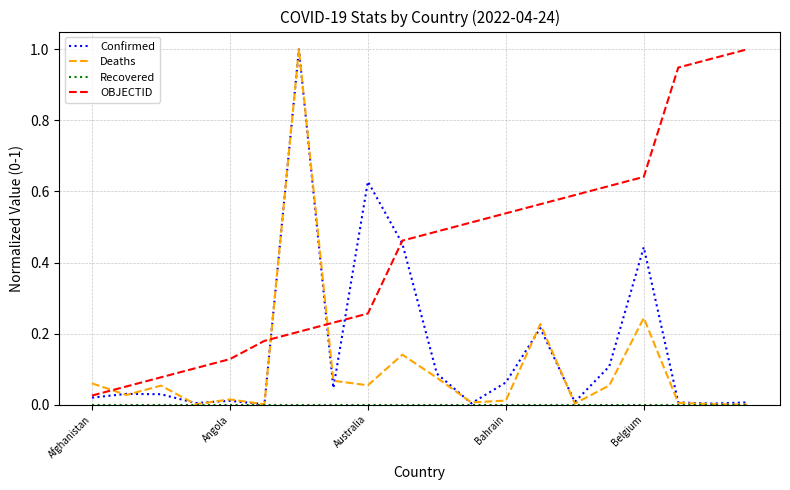

Which series has the largest total across all categories?

OBJECTID